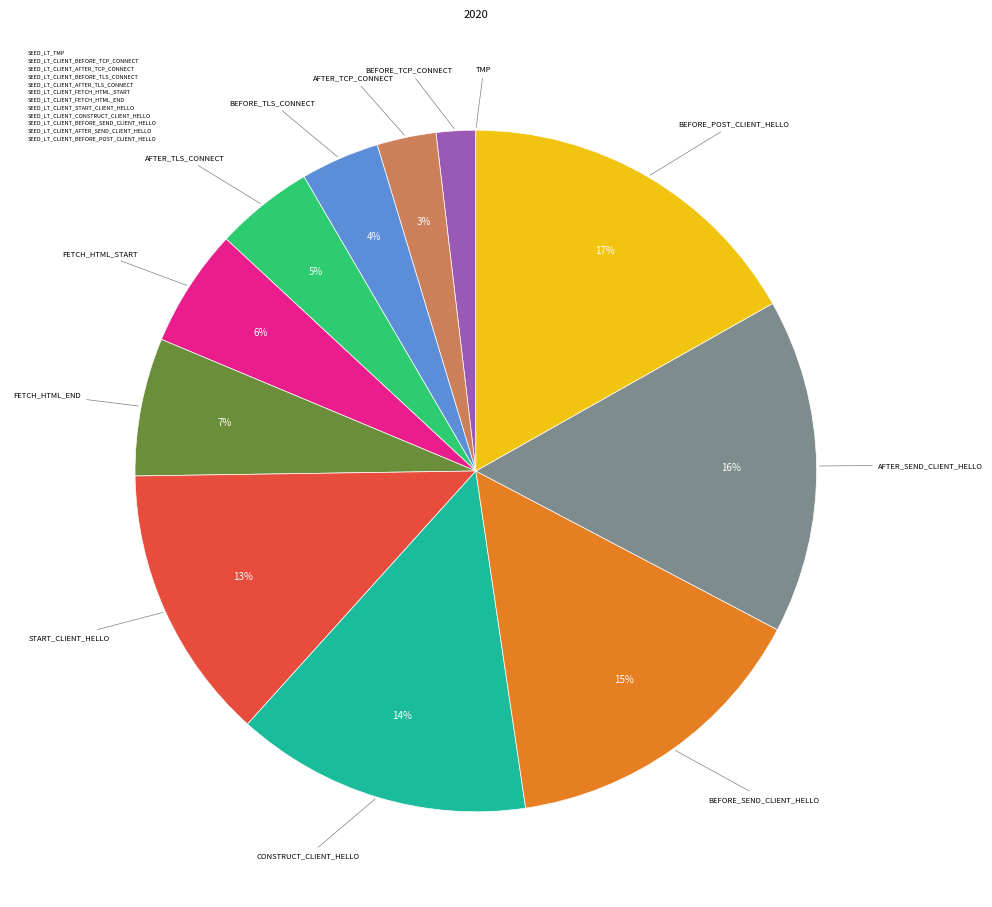

Is there any slice that represents more than half of the pie?

No